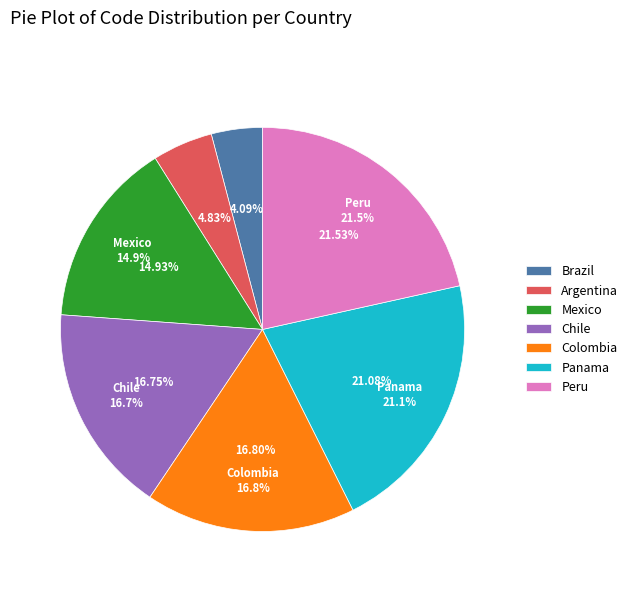

True or false: Colombia accounts for 17% of the total.

True